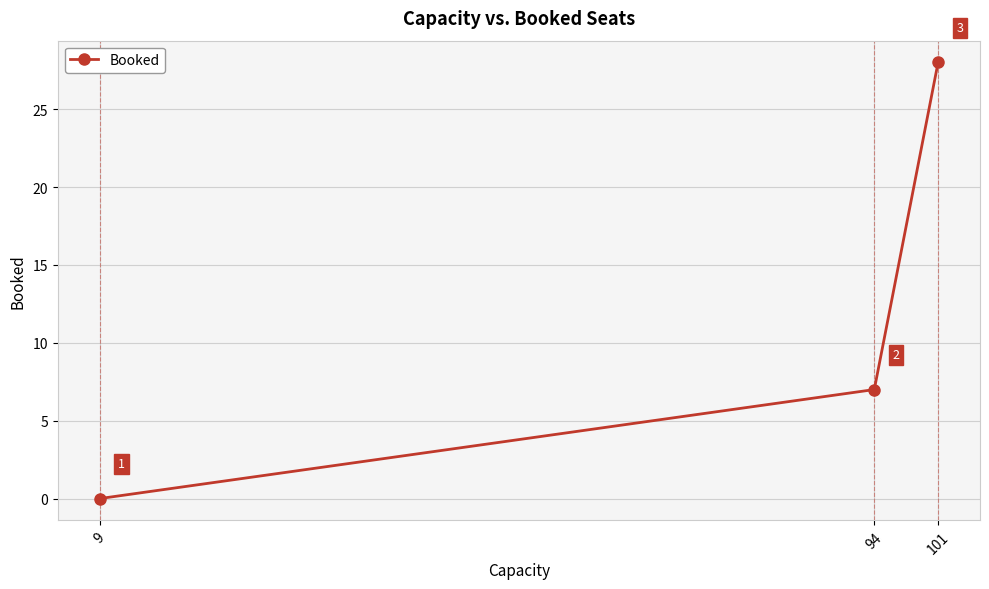

Is this an area chart (filled region under the line)?

No